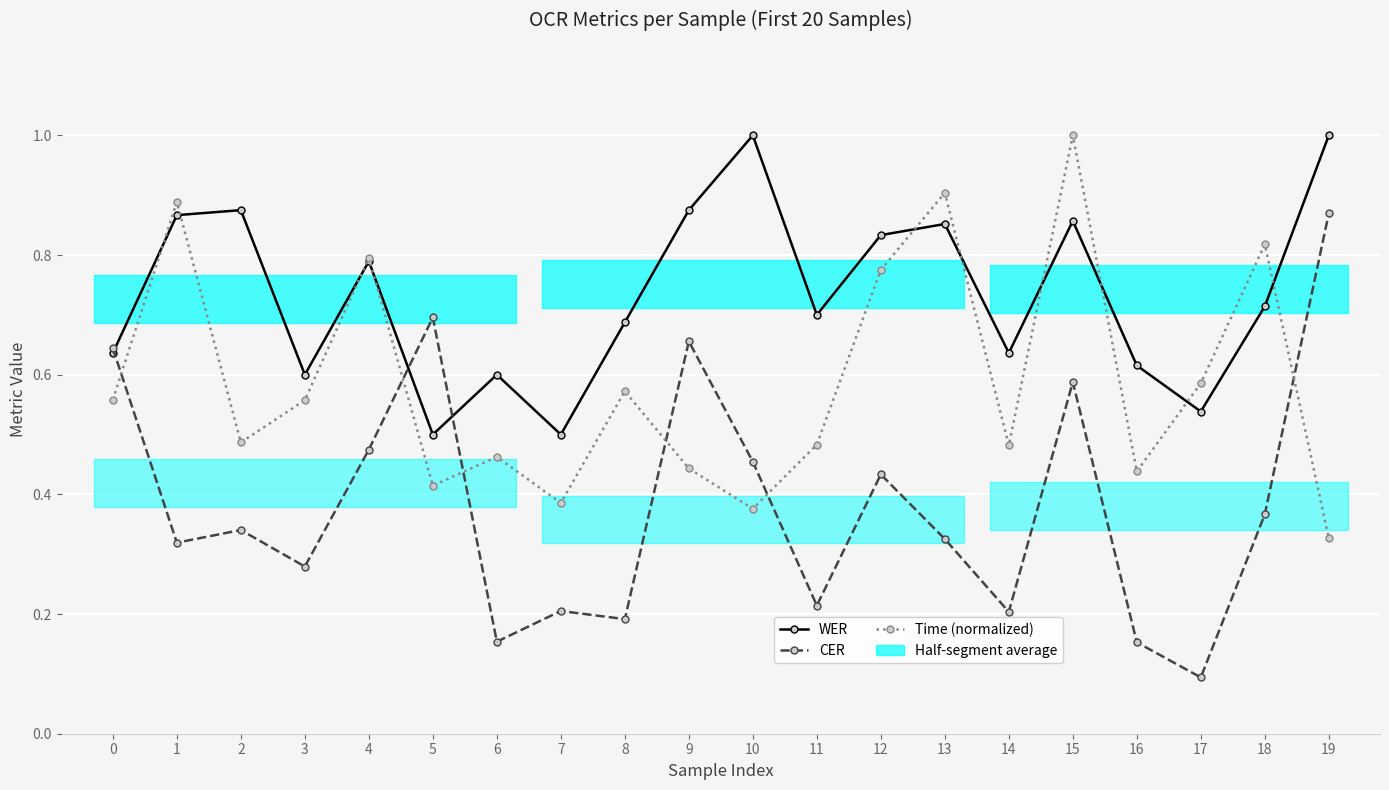

What is the sum of all WER values?

14.7